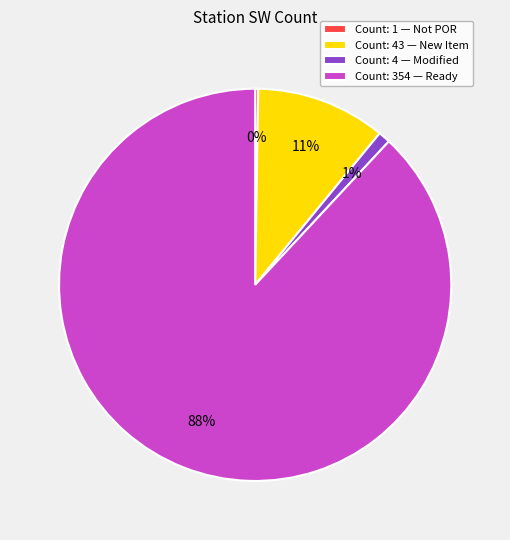

To the nearest percent, what portion does Count: 43 — New Item represent?

11%